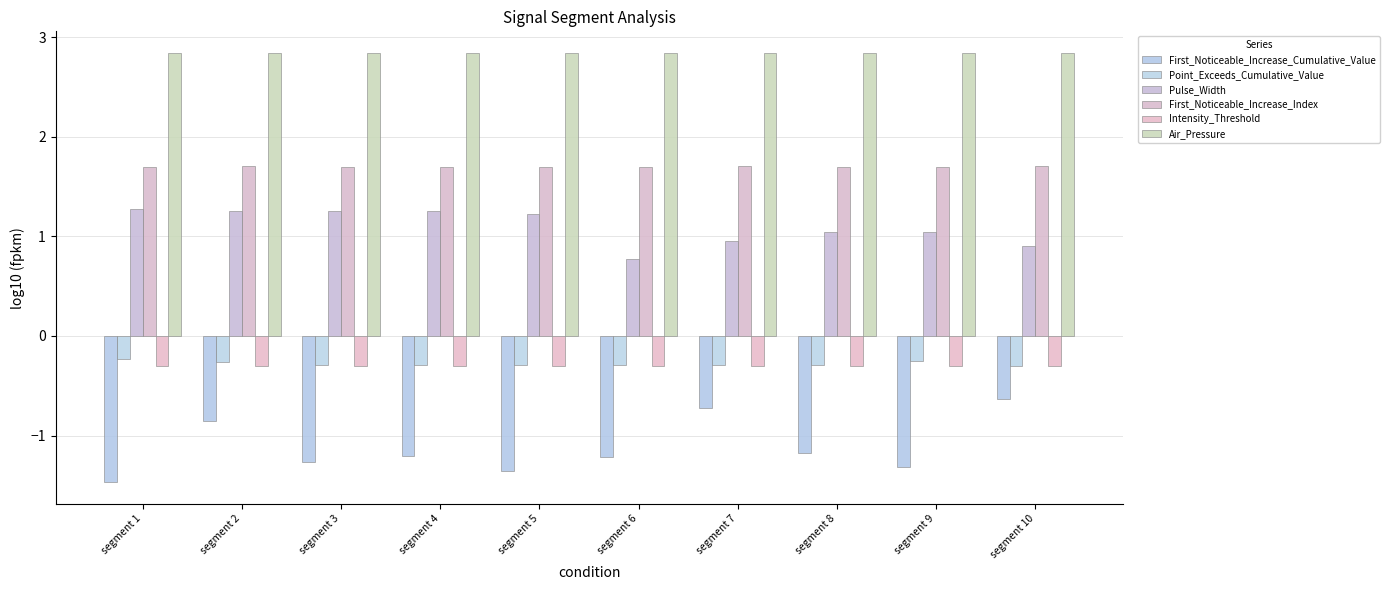

How many values in the First_Noticeable_Increase_Cumulative_Value series are below -1?

7